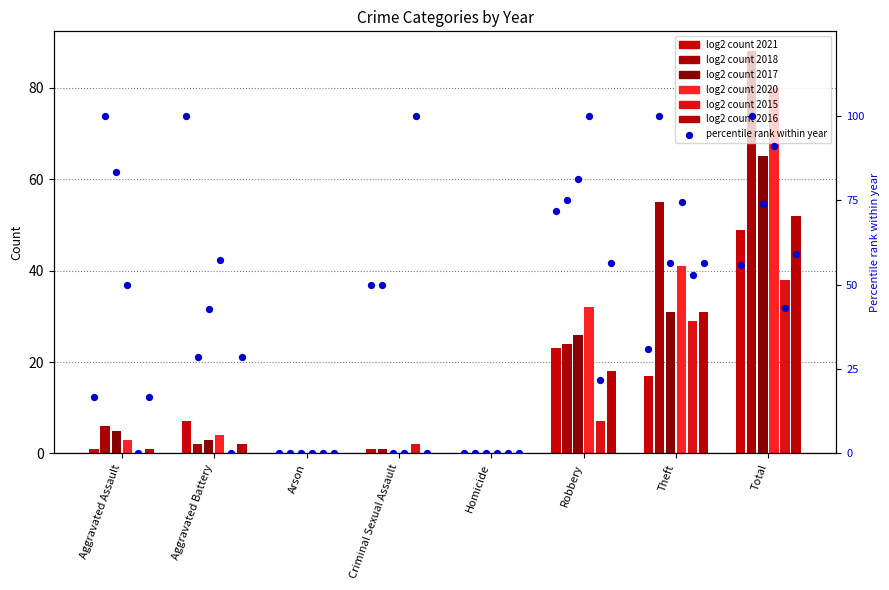

Which series has the largest total across all categories?

2018